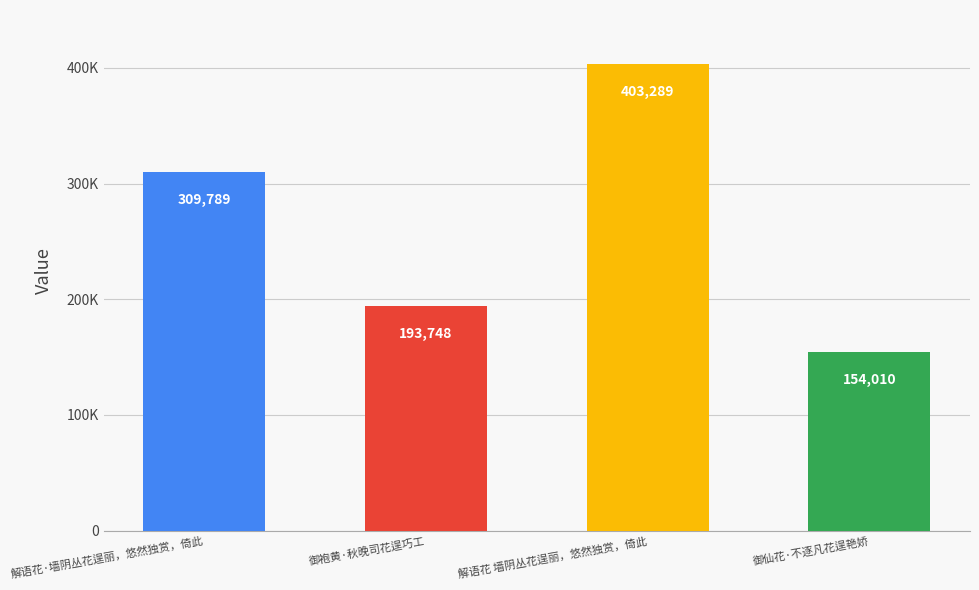

Are the bars horizontal?

No